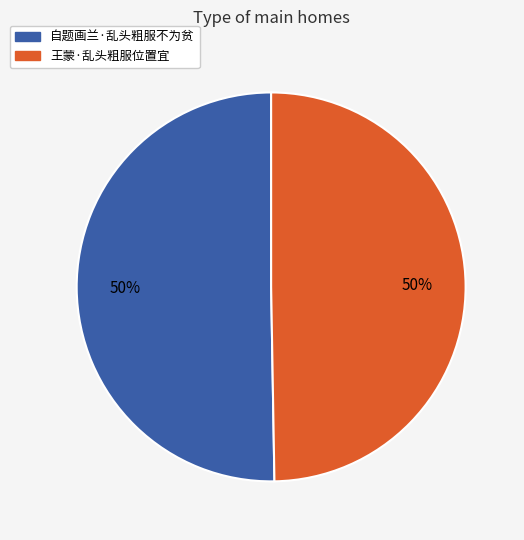

Is it true that 自题画兰·乱头粗服不为贫 is 65% of the pie?

False